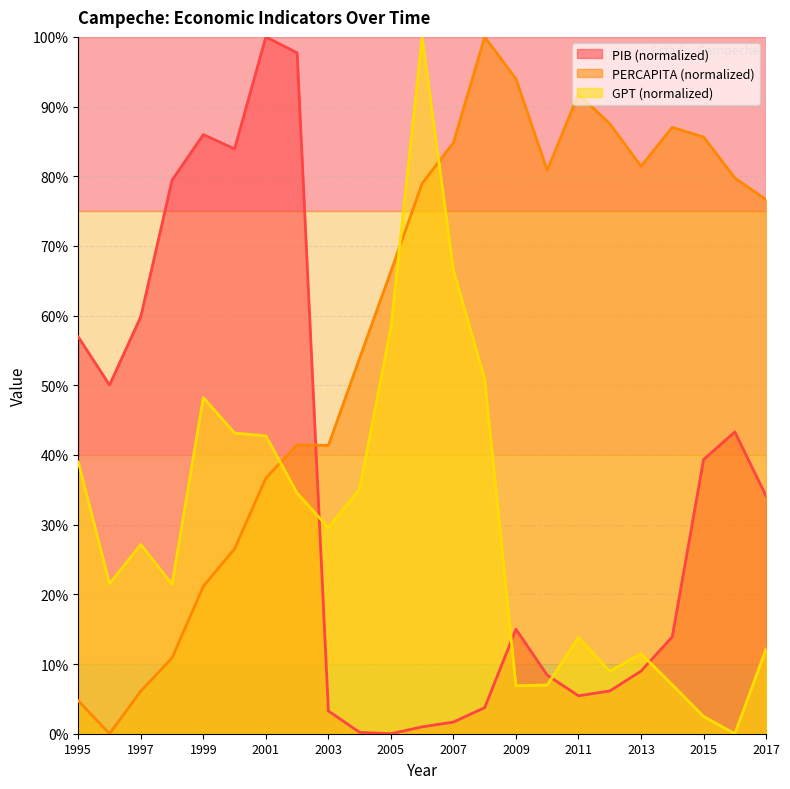

What is the average value of the PERCAPITA series?

58.2